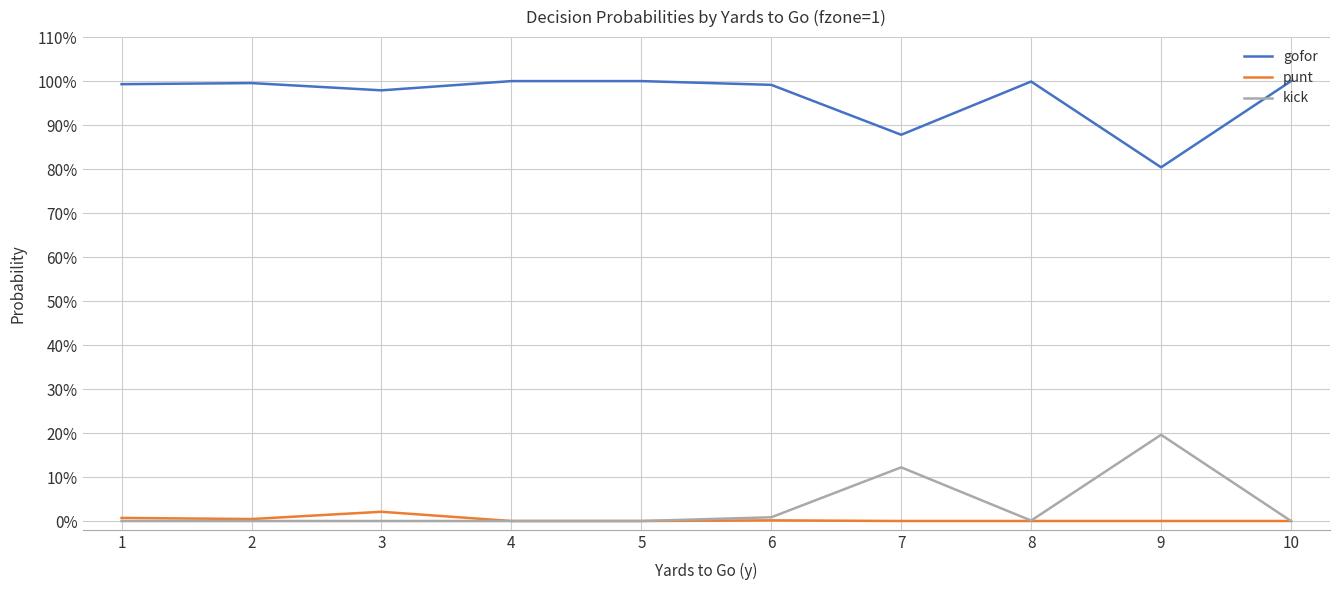

True or false: gofor and kick cross at least once.

False